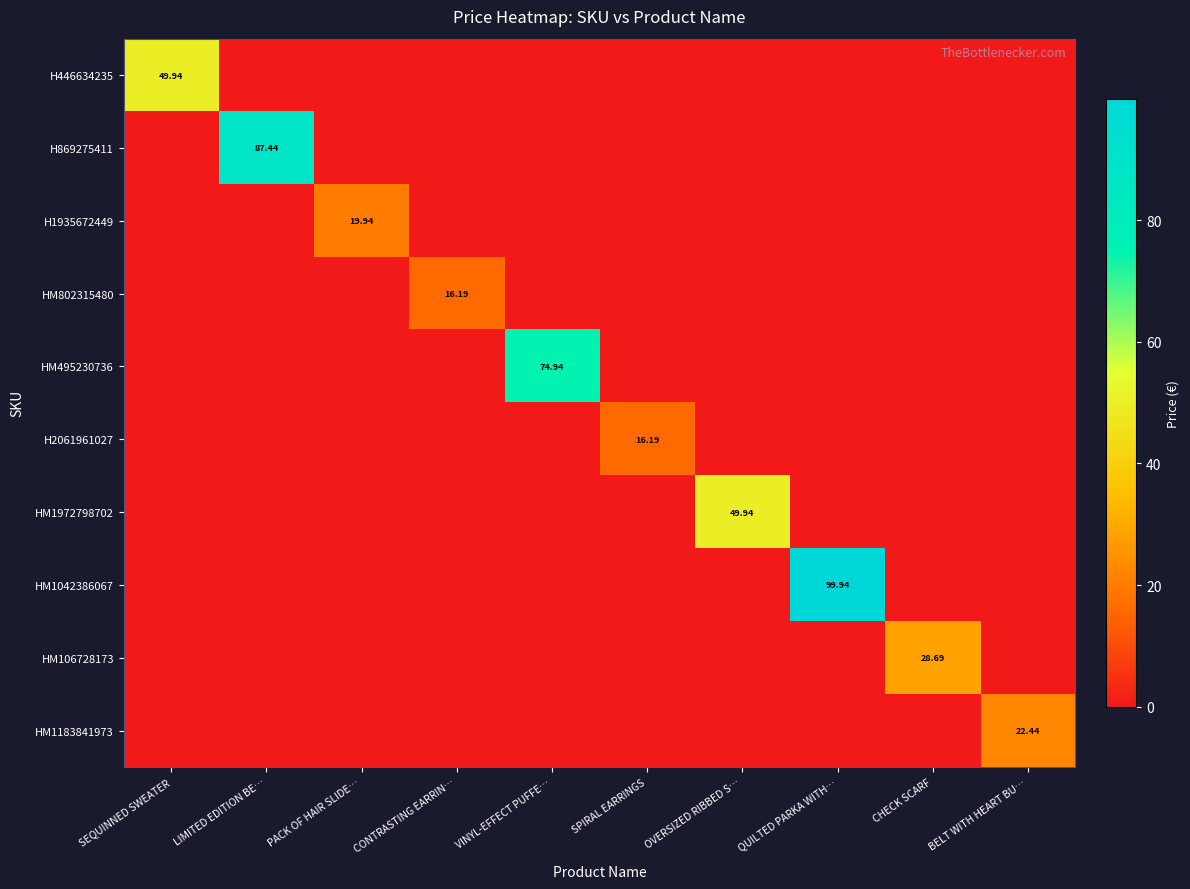

List the series in order of their peak value, lowest first.

HM802315480, H2061961027, H1935672449, HM1183841973, HM106728173, H446634235, HM1972798702, HM495230736, H869275411, HM1042386067